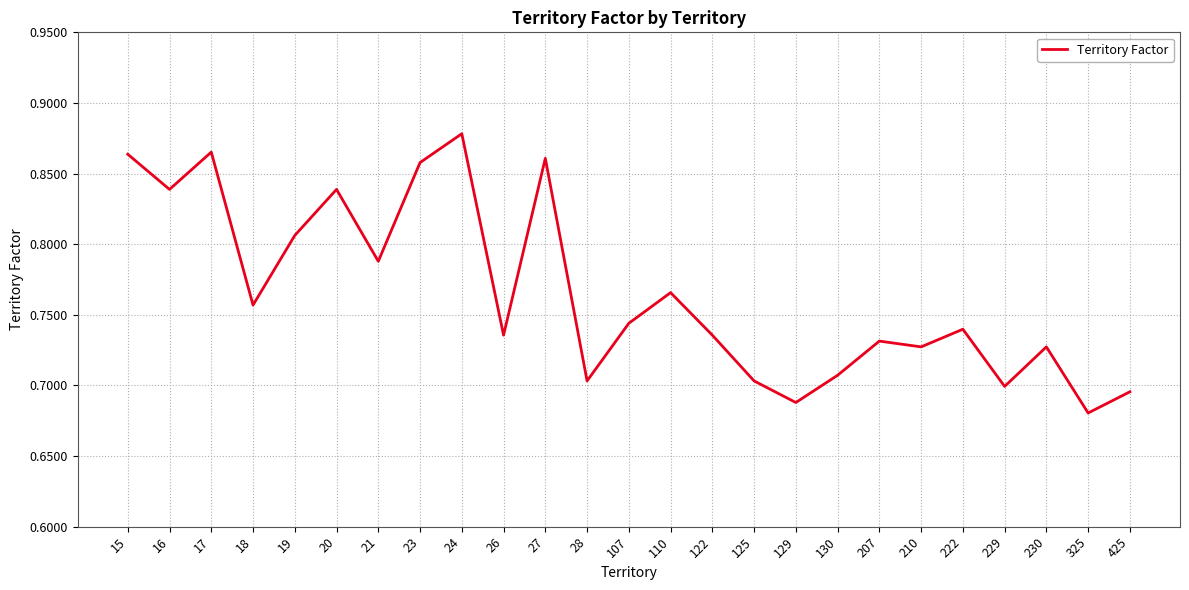

Which label corresponds to the largest value in the chart?

24